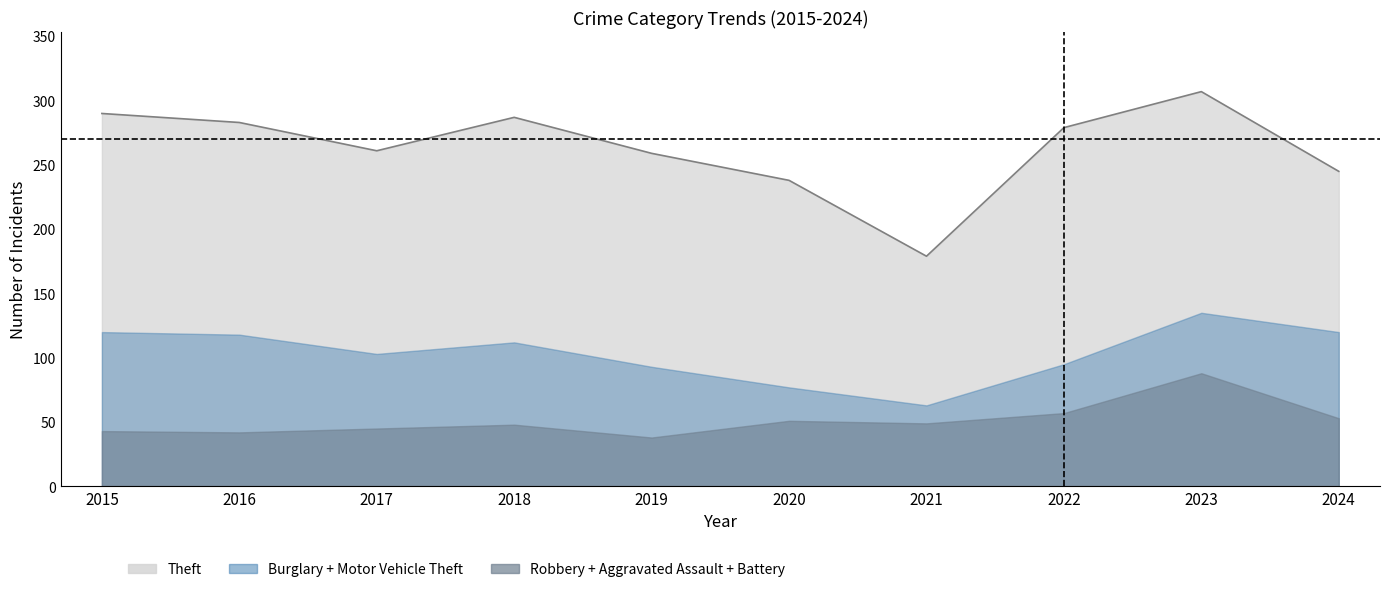

True or false: Aggravated Battery and Burglary intersect in this chart.

False